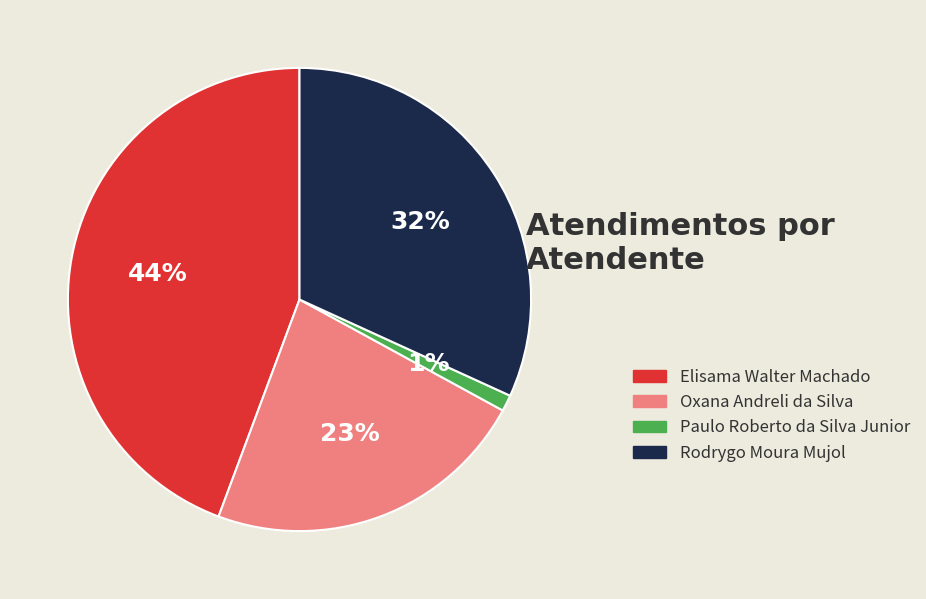

To the nearest percent, what is the difference between the largest and smallest slice percentages?

43%